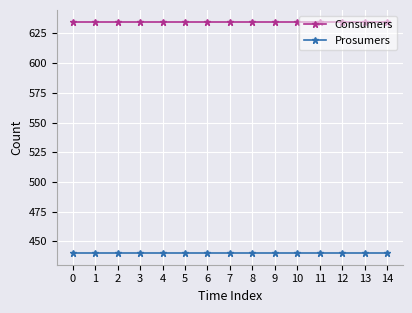

Rank the series at 3 from highest to lowest value.

Consumers, Prosumers